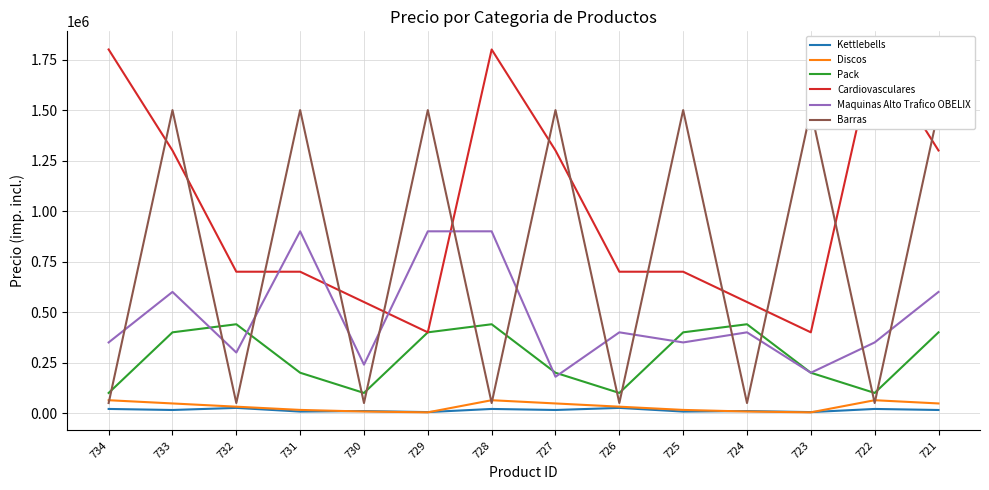

Is it true that Maquinas Alto Trafico OBELIX equals 349990 at 722?

True